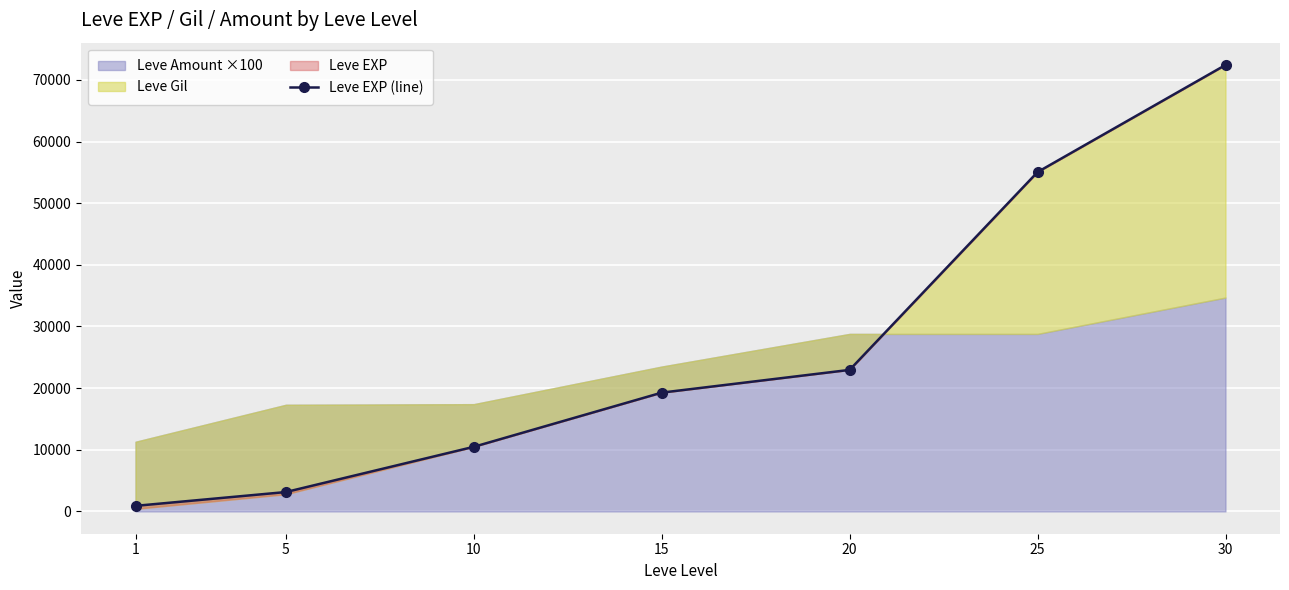

What is the smallest value displayed?

900